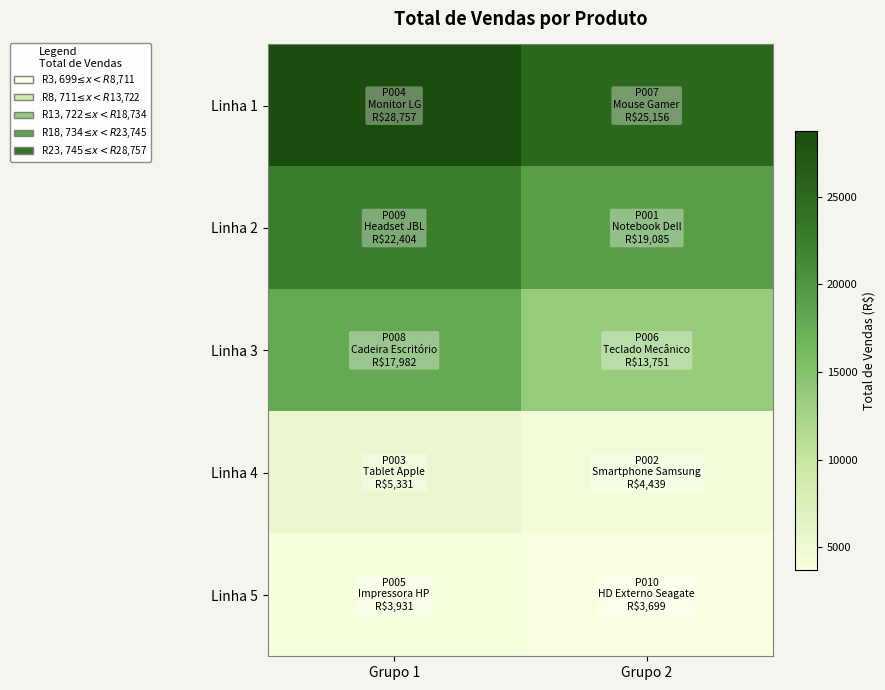

Reading left to right, transcribe all the data shown in this chart.

Linha 1: Grupo 1=28756.7	Grupo 2=25156.3
Linha 2: Grupo 1=22404.4	Grupo 2=19085.2
Linha 3: Grupo 1=17982.4	Grupo 2=13751.4
Linha 4: Grupo 1=5330.9	Grupo 2=4438.9
Linha 5: Grupo 1=3931.2	Grupo 2=3699.3